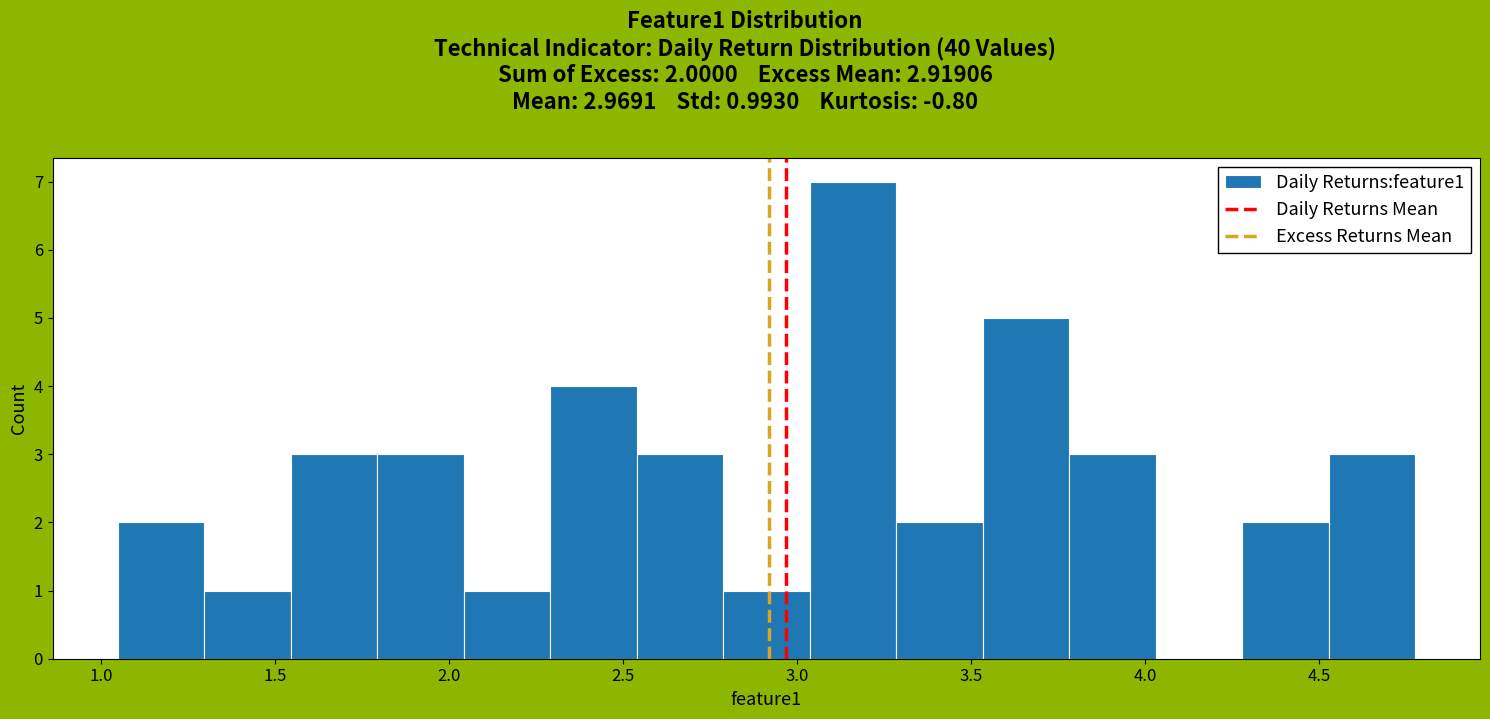

Which range on the x-axis has the tallest bar?

3.05 to 3.30